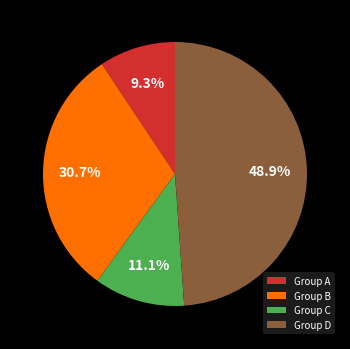

Is there any slice that represents more than half of the pie?

No